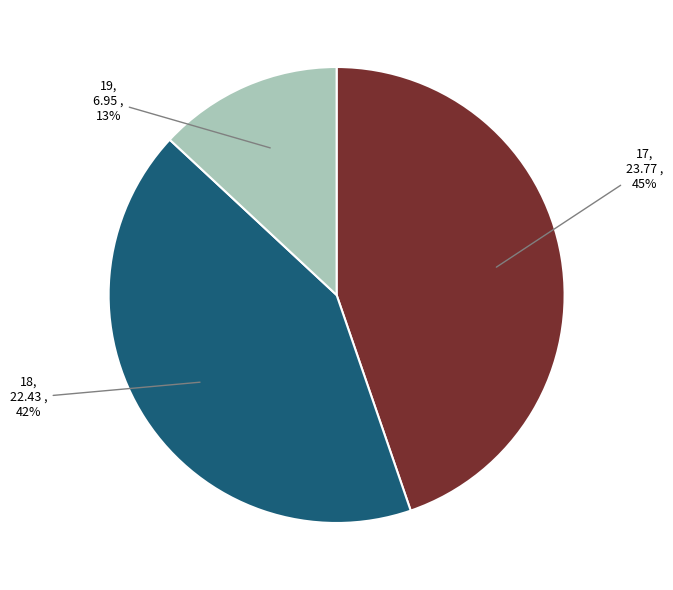

Is 17 the majority of the pie?

No